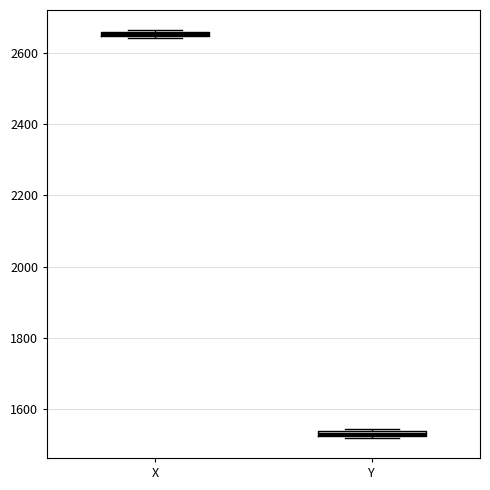

Where is the lower edge of the box for X on the y-axis? The values are not printed on the chart, so give them approximately, as read against the axis.

2640